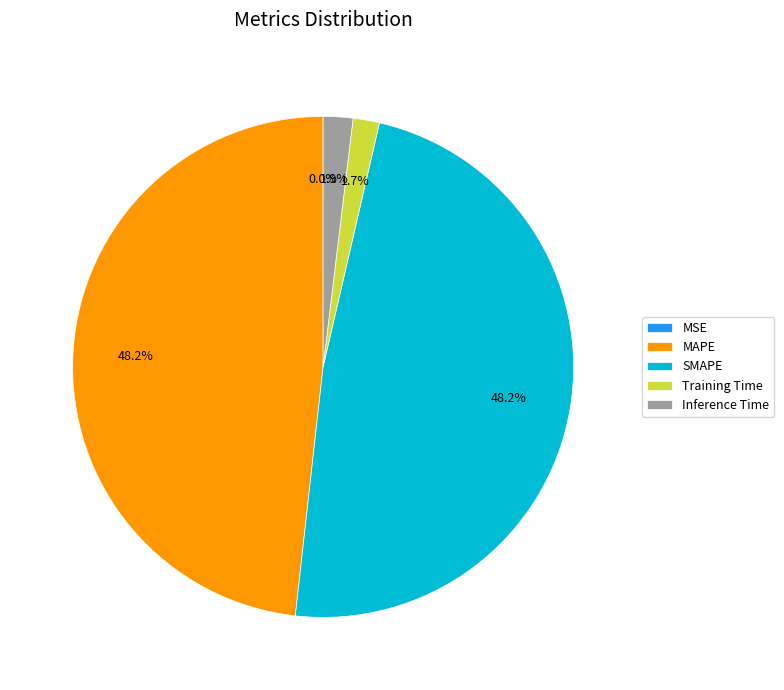

What percentage do Inference Time and Training Time together represent?

3.6%